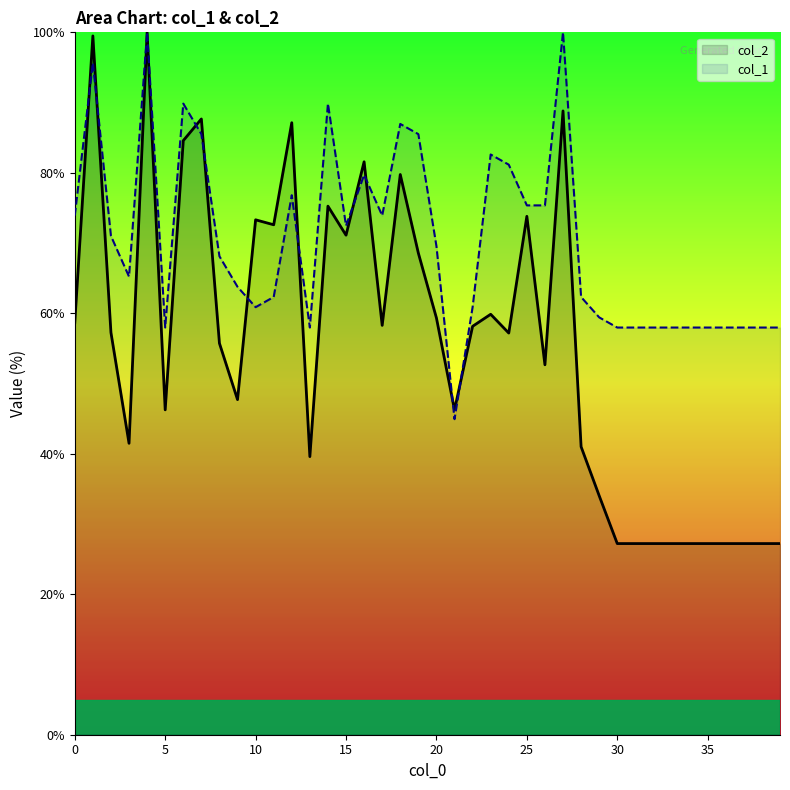

Where do col_2 and col_1 first cross each other?

0 and 1